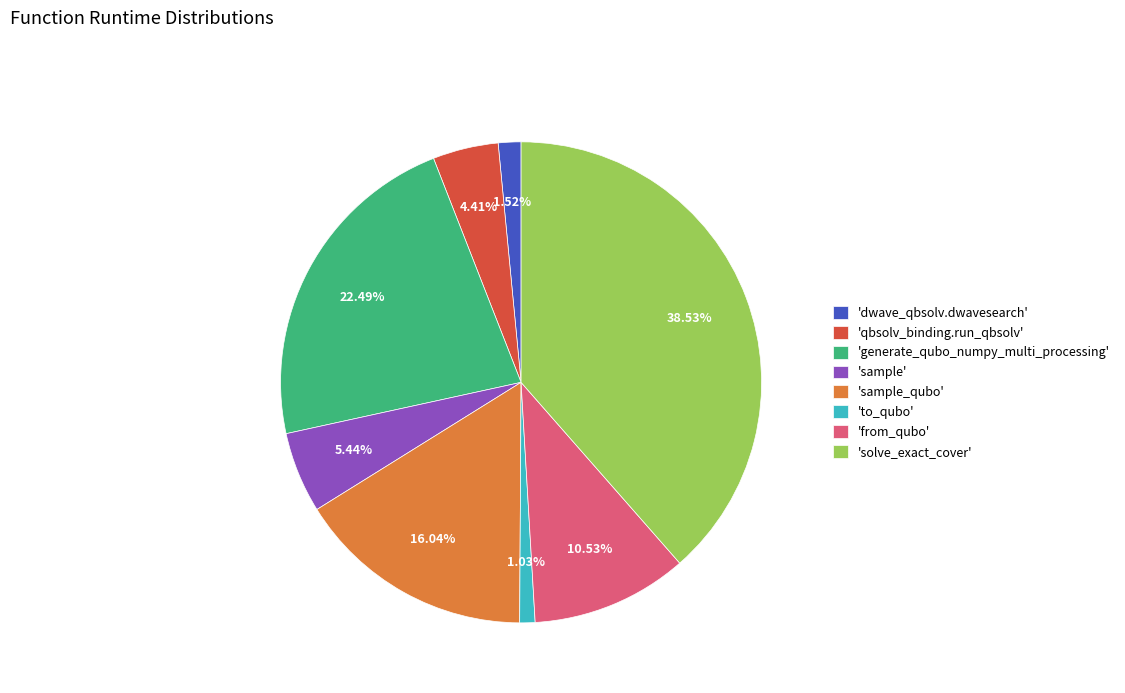

Which slice is the largest?

'solve_exact_cover'